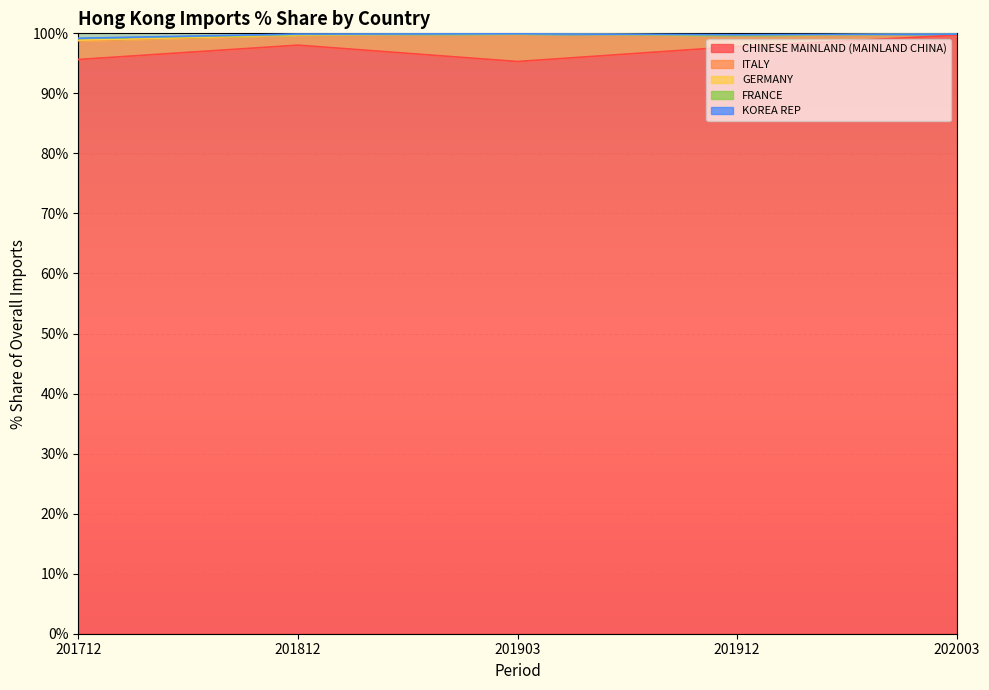

Which series has the widest spread of values?

ITALY